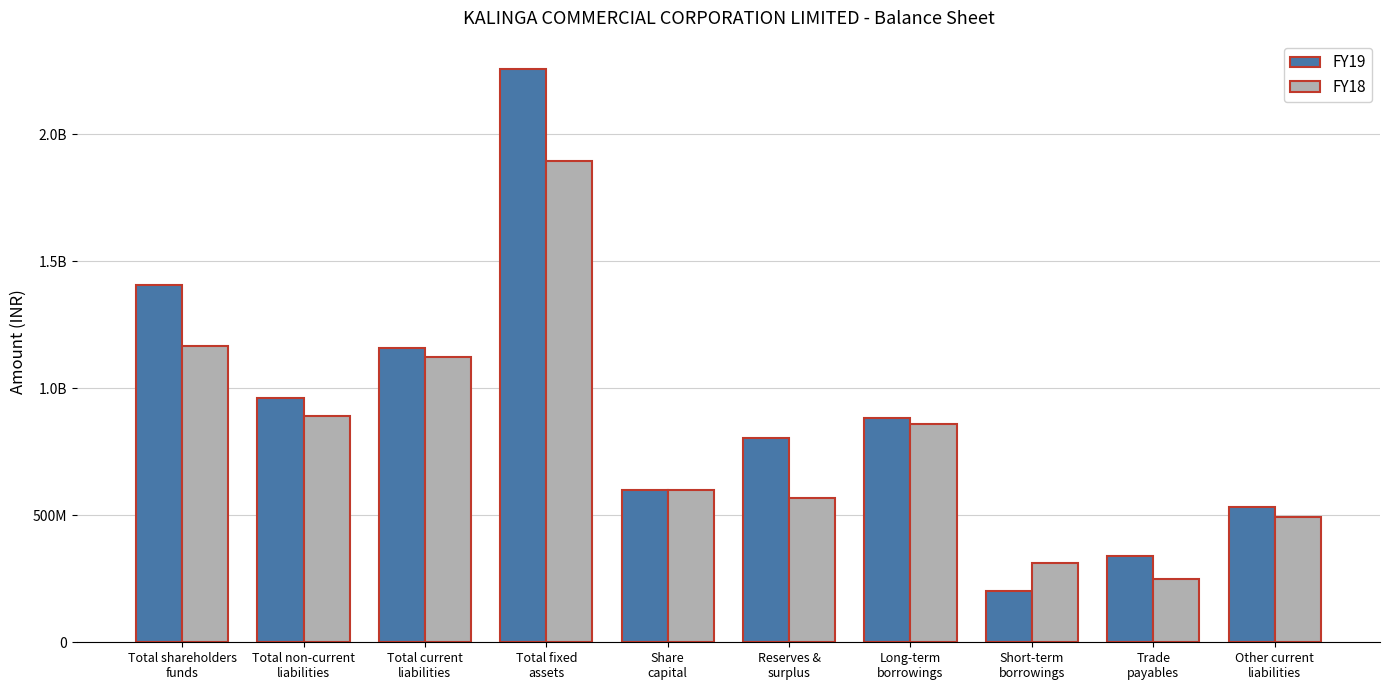

Which category has the highest value across all series?

Total fixed
assets